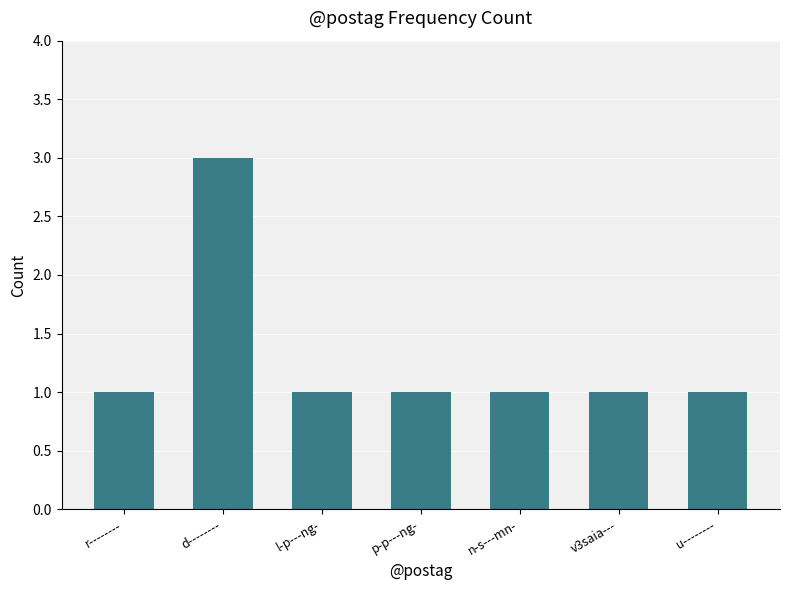

Which has a higher value, n-s---mn- or d--------?

d--------